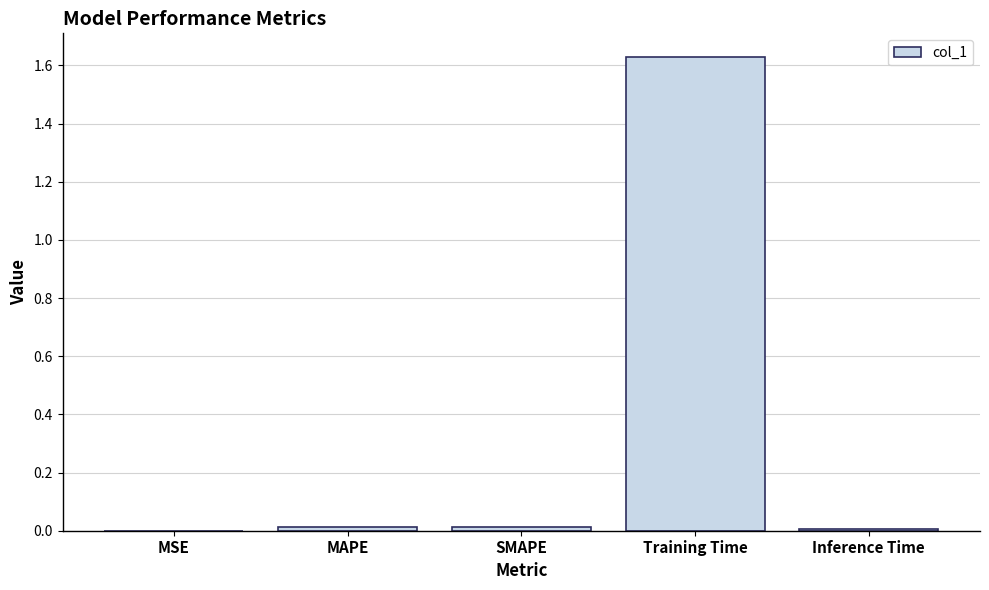

How many data points does each series have?

5